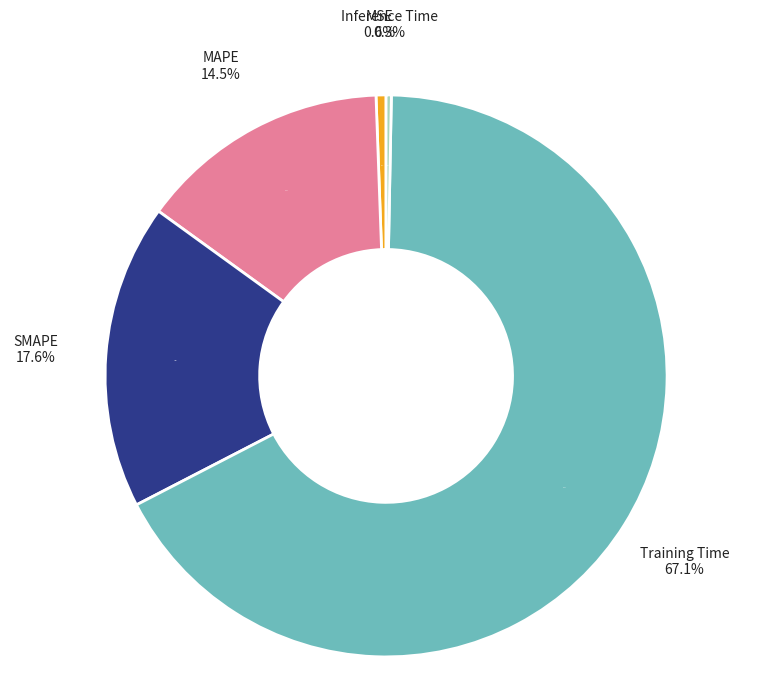

What portion of the pie excludes SMAPE?

82.4%